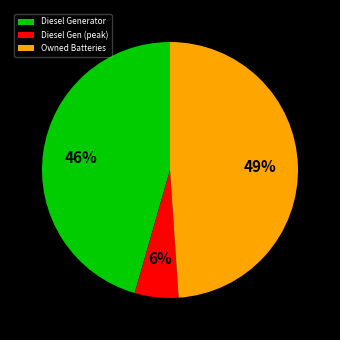

Is it true that Diesel Generator is 99% of the pie?

False